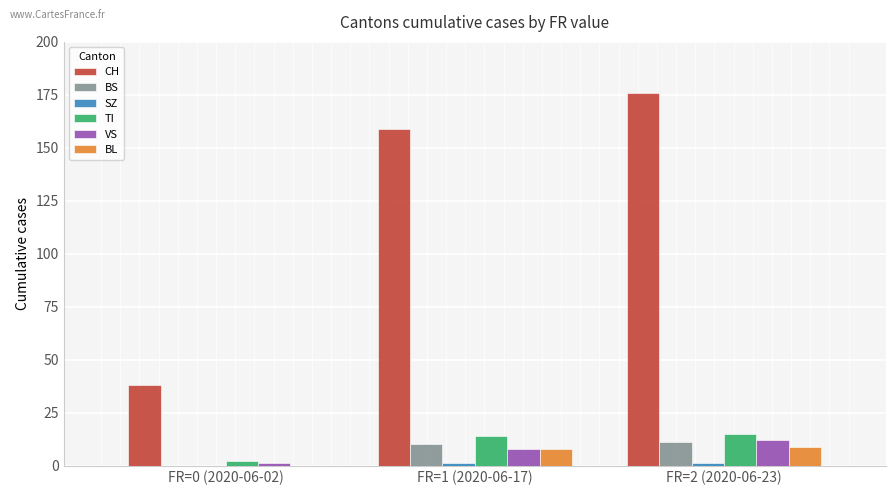

What is the greatest value displayed?

176